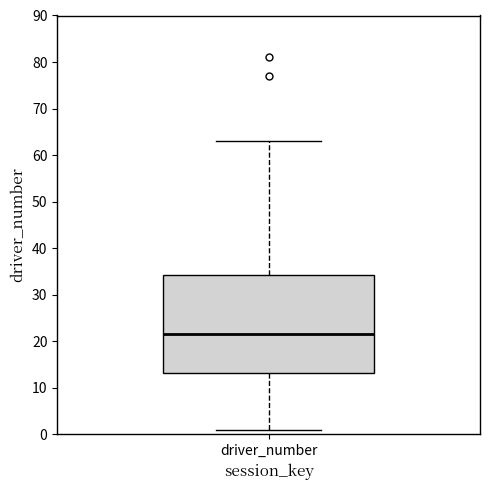

Transcribe this box plot: give where the median line is, the range the box spans, and where the two whiskers end, as read against the y-axis. The values are not printed on the chart, so give them approximately, as read against the axis.

median 22, box 13 to 34, whiskers 1 to 63